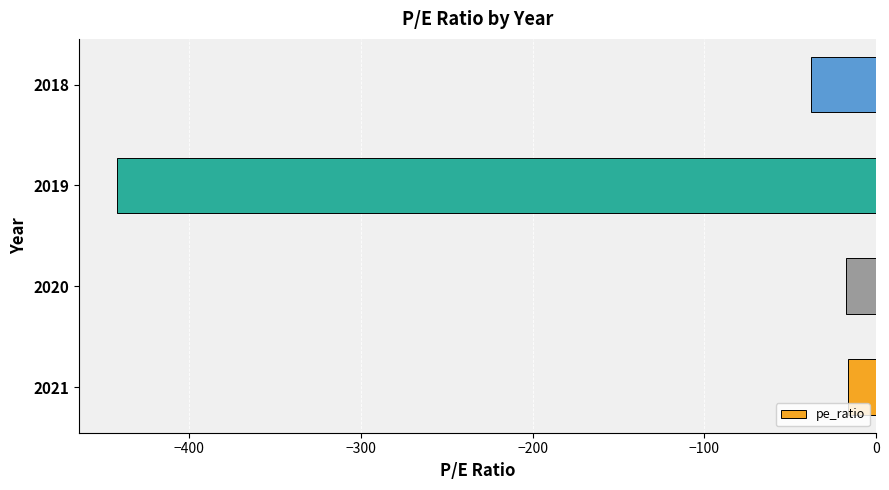

What is the sum of all values?

-514.0